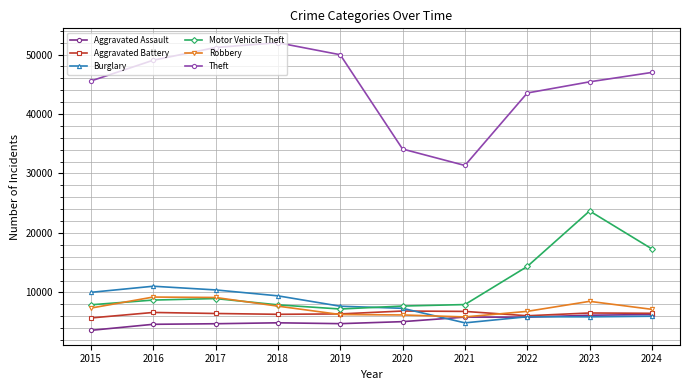

At how many categories does at least one series exceed 36704?

8